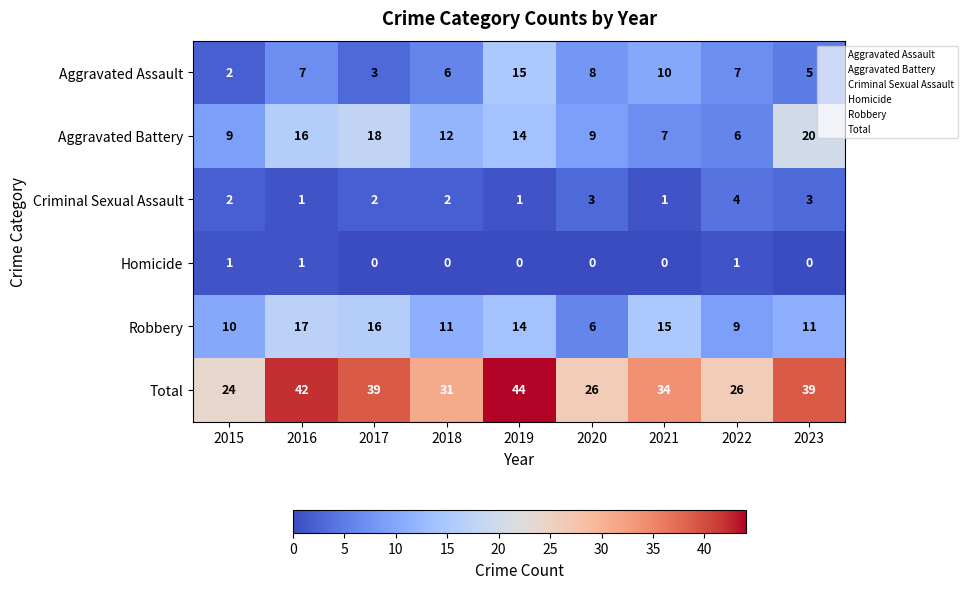

How many Homicide values are between 0 and 1?

9